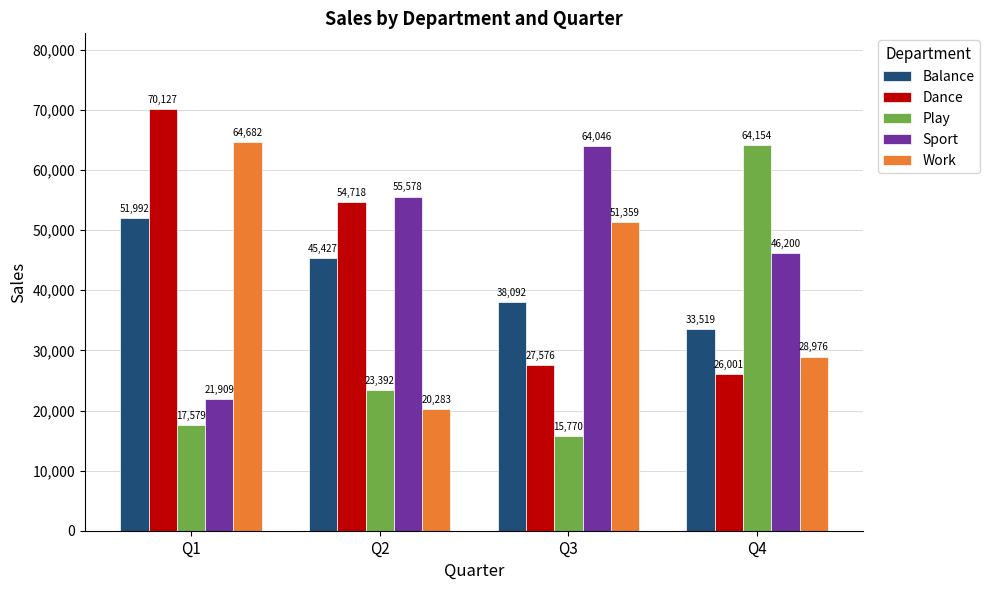

True or false: Sport has a value of 46200 at Q4.

True